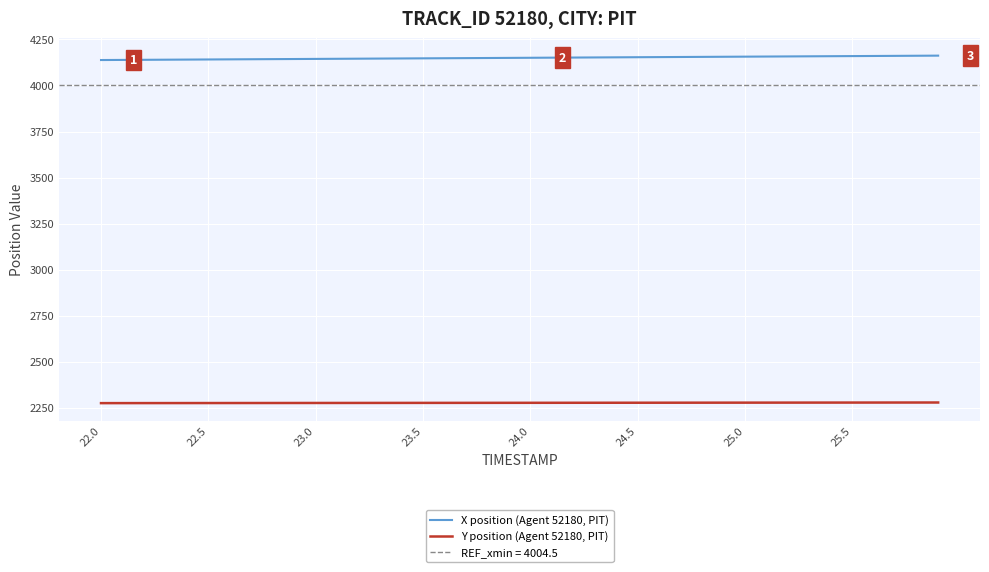

What is the lowest value of the X position (Agent 52180, PIT) series?

4138.1